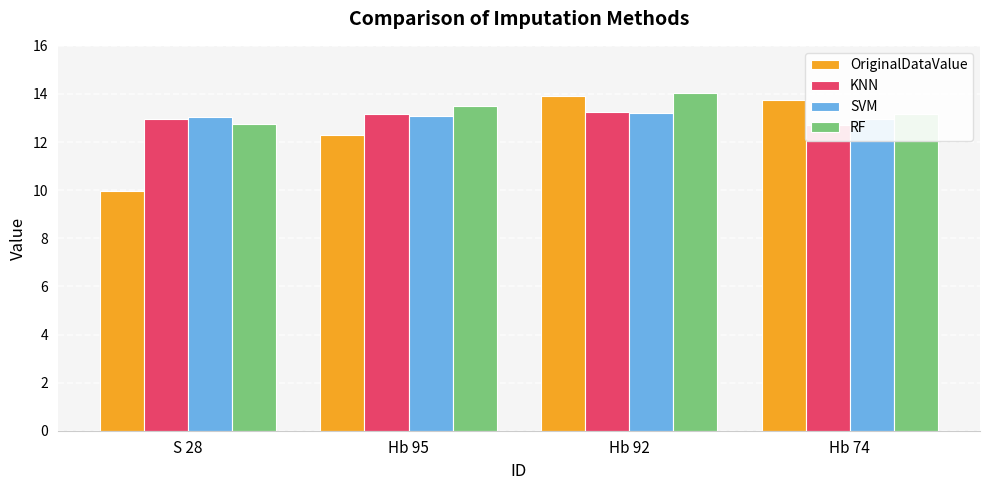

What is the label of the 1st bar from the right?

Hb 74